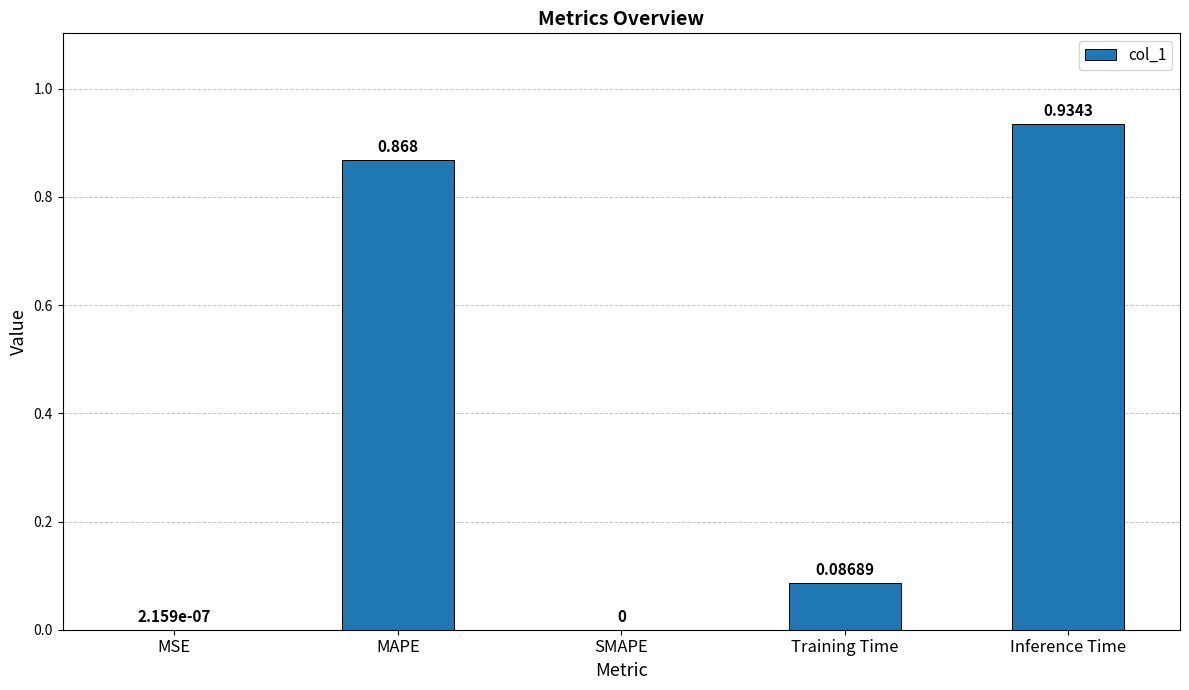

Which has a higher value, SMAPE or Training Time?

Training Time